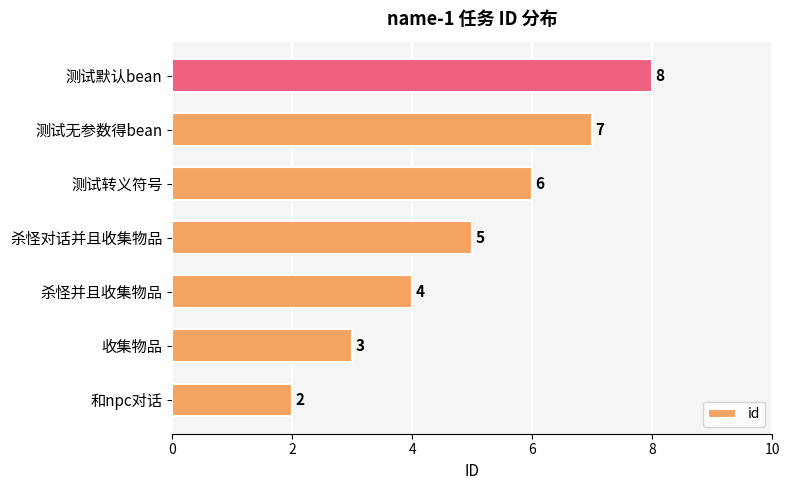

Approximately how many times larger is the value at 收集物品 compared to 和npc对话?

1.5